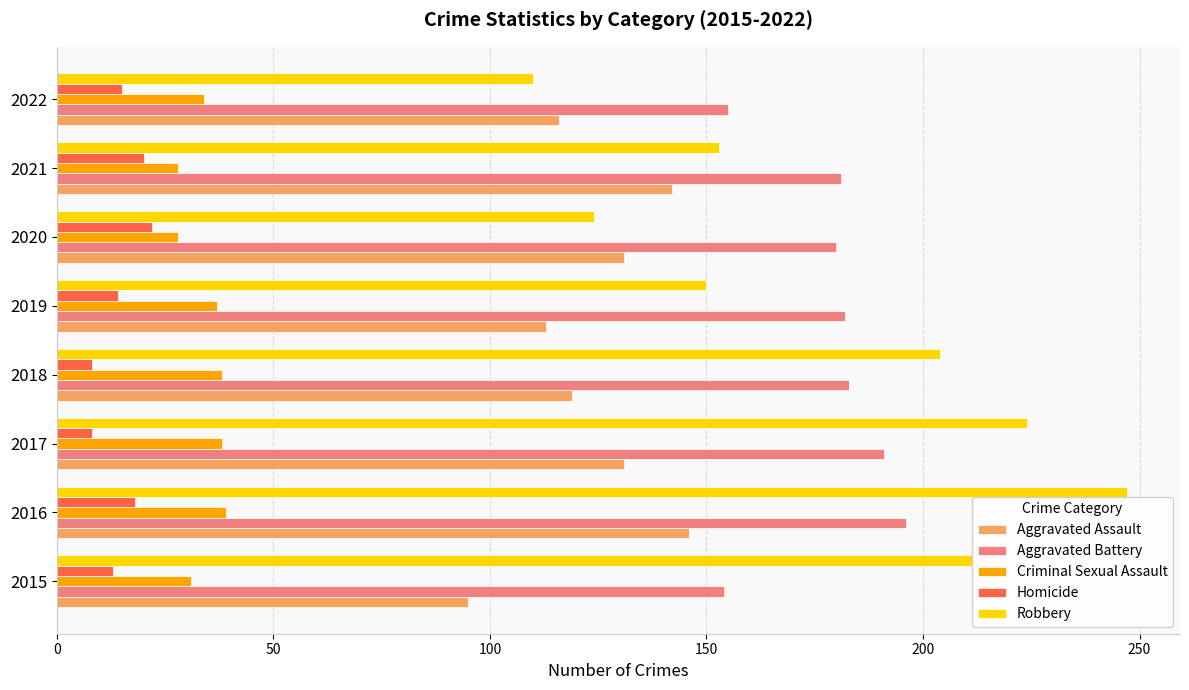

What is the difference between the second highest and minimum values in the Aggravated Battery series?

37